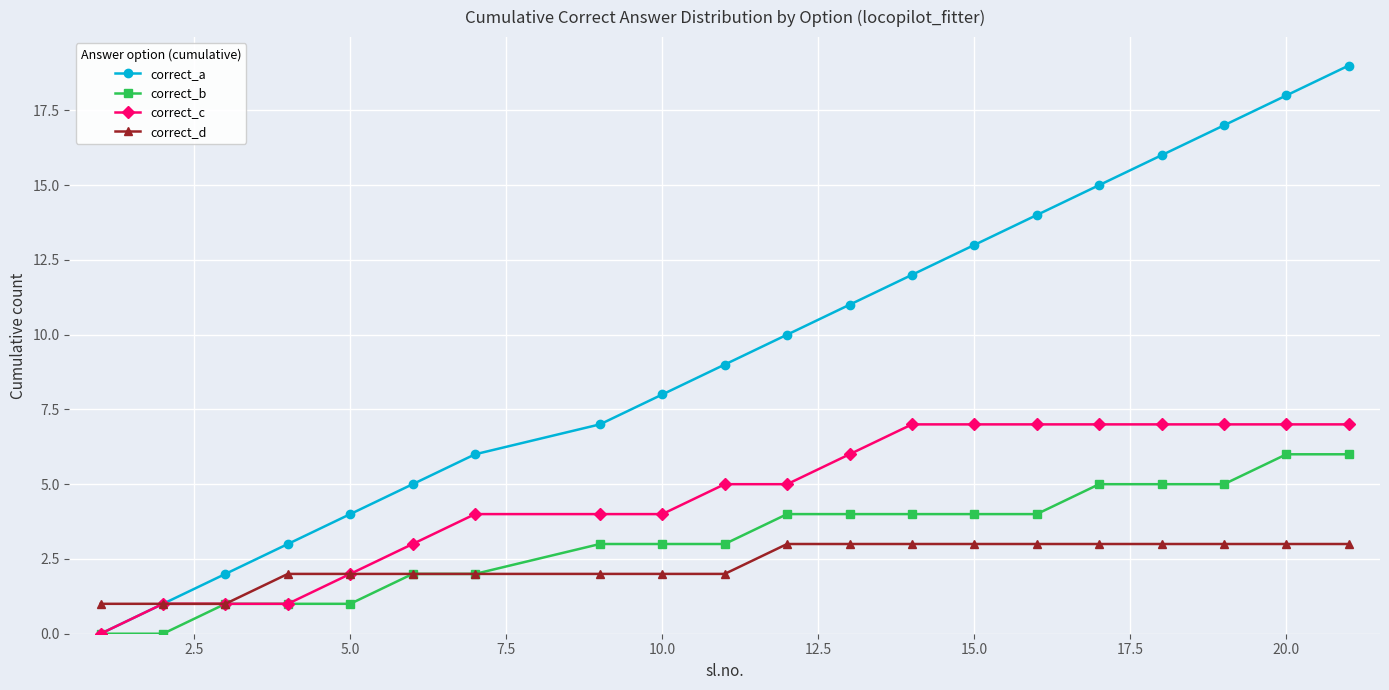

True or false: correct_a has more than 2 interior local peaks.

False